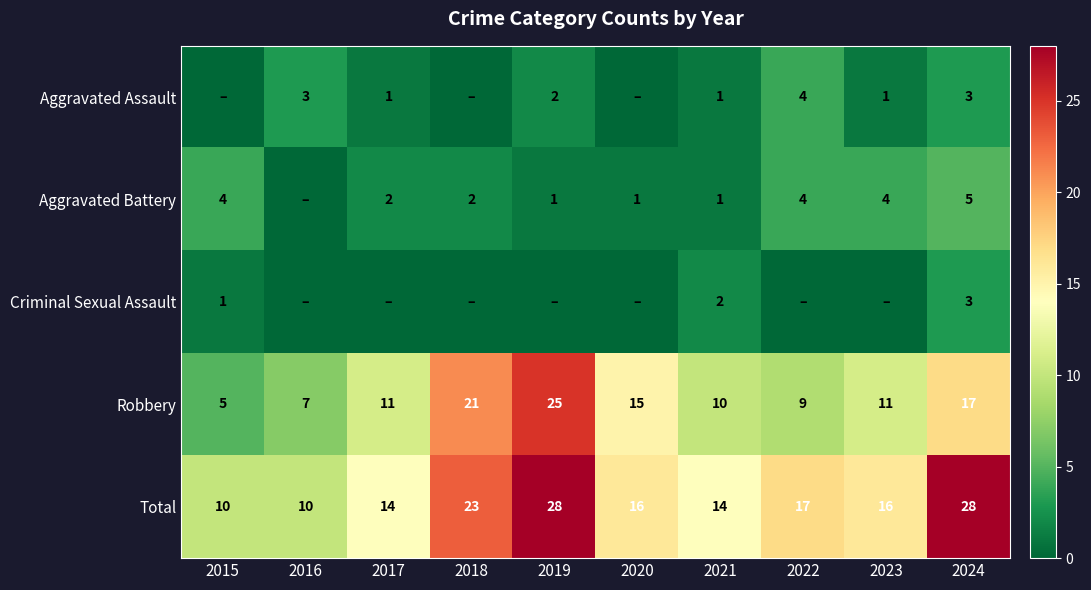

Is the value of Total at 2024 greater than the value of Aggravated Assault at 2021?

Yes